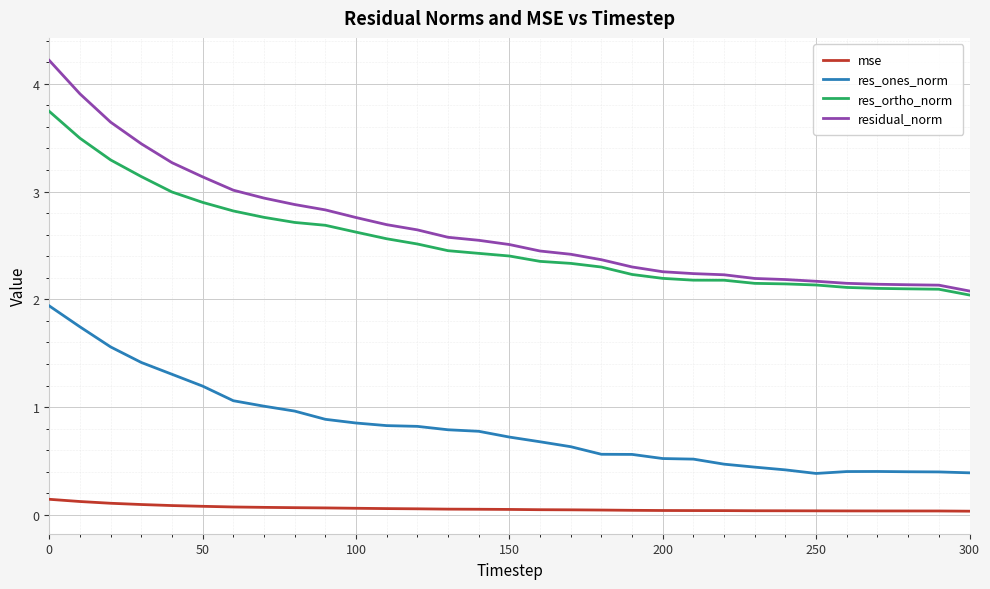

What is the sum of all res_ones_norm values?

25.1